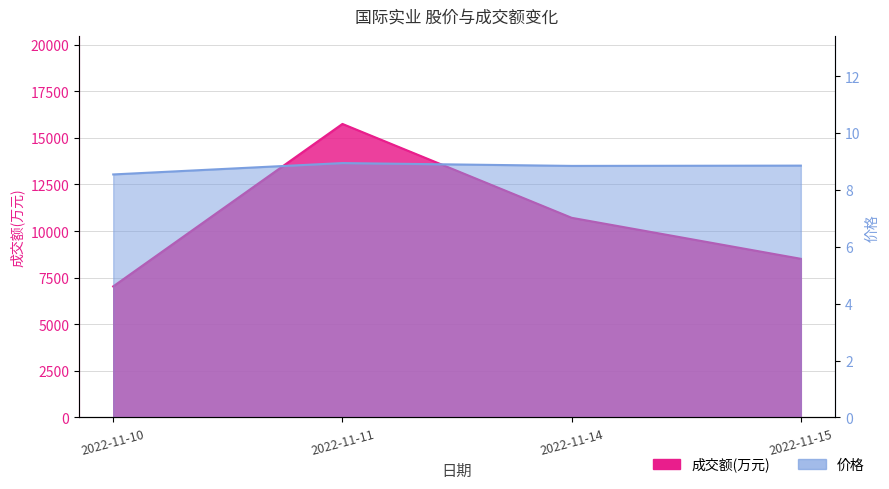

List the labels in order of 成交额(万元) value, largest first.

2022-11-11, 2022-11-14, 2022-11-15, 2022-11-10